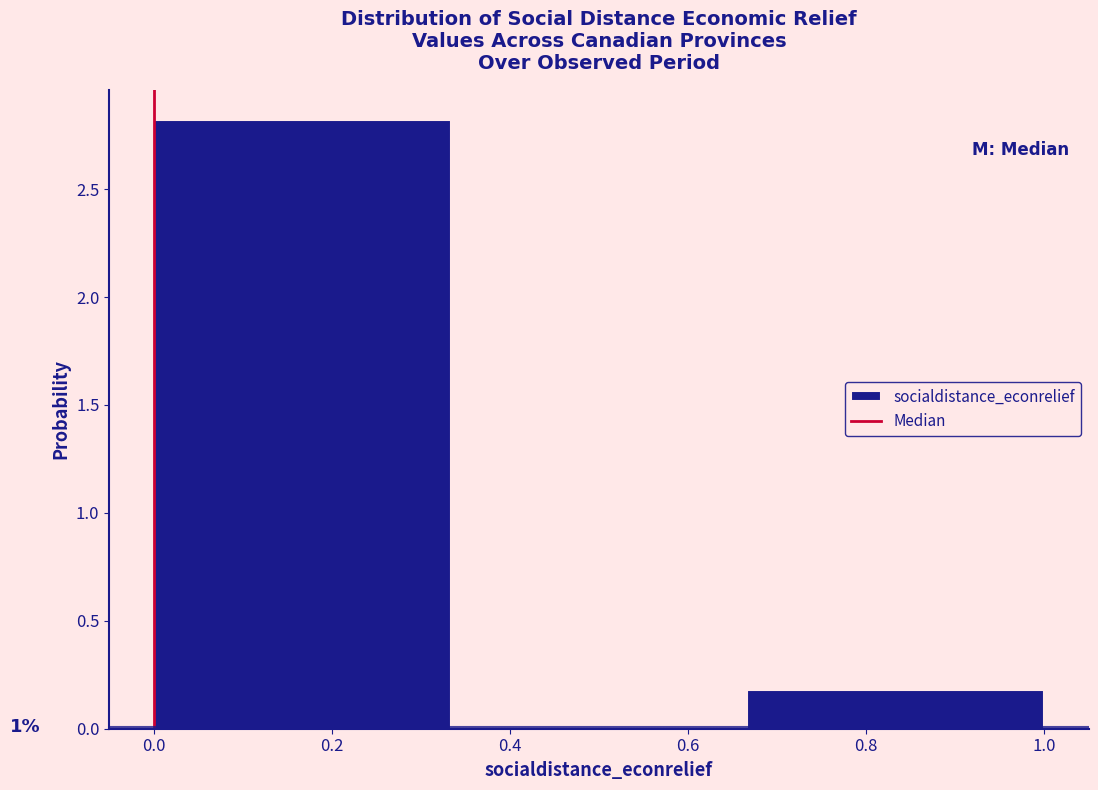

Over which range of the x-axis is the bar tallest?

0.00 to 0.34